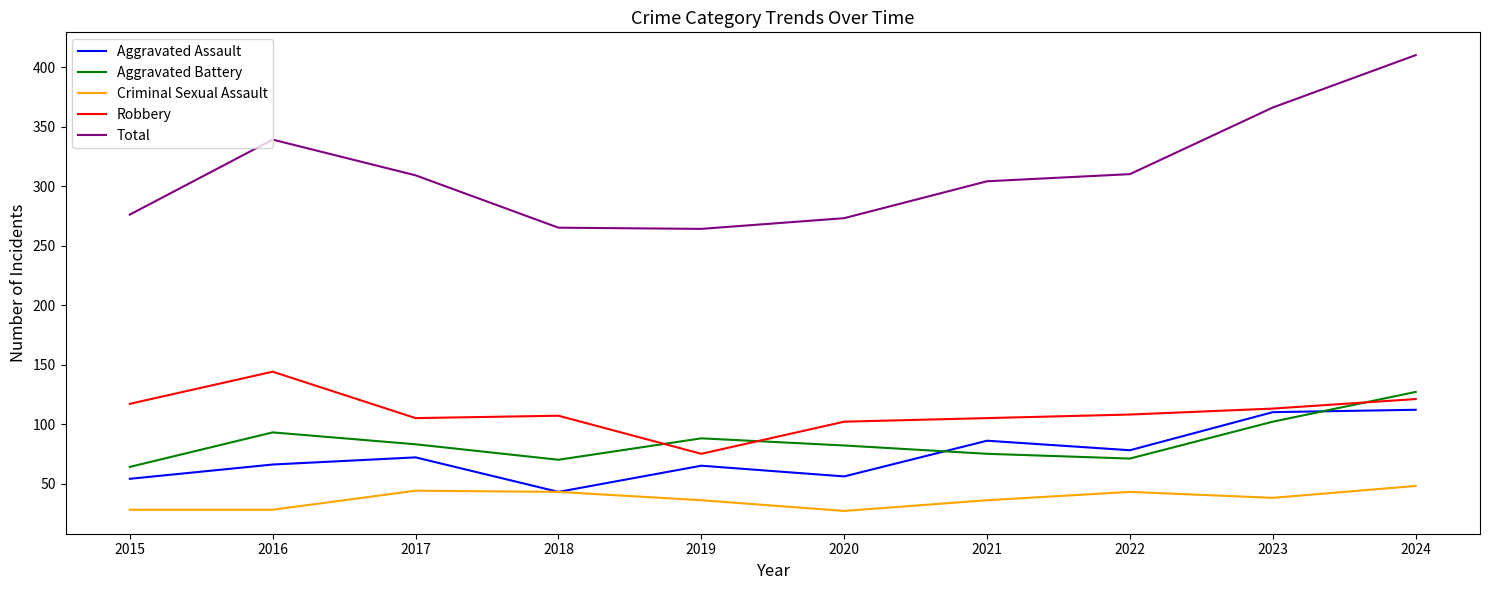

What are all the series names shown in the legend?

Aggravated Assault, Aggravated Battery, Criminal Sexual Assault, Robbery, Total